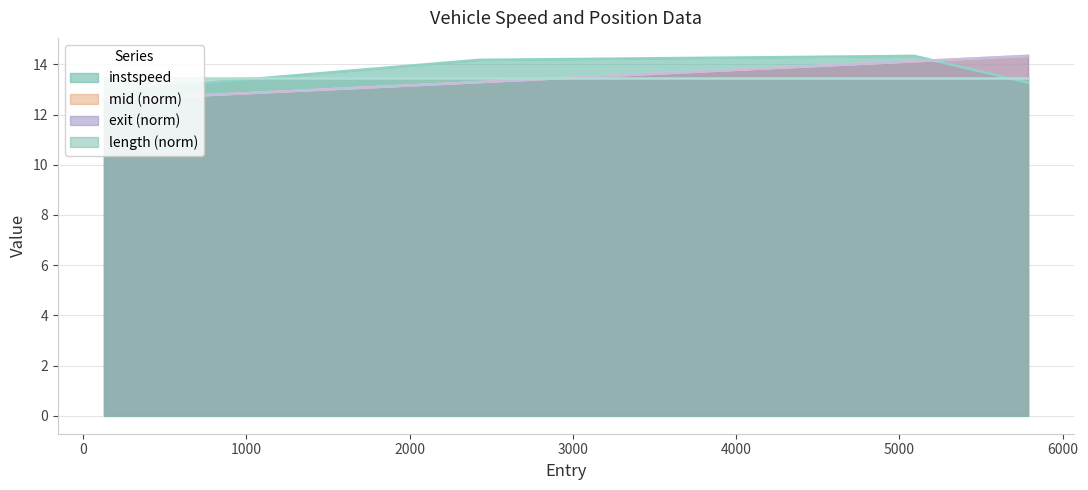

List the labels in order of exit value, smallest first.

128.0, 369.0, 2422.0, 5091.0, 5788.0